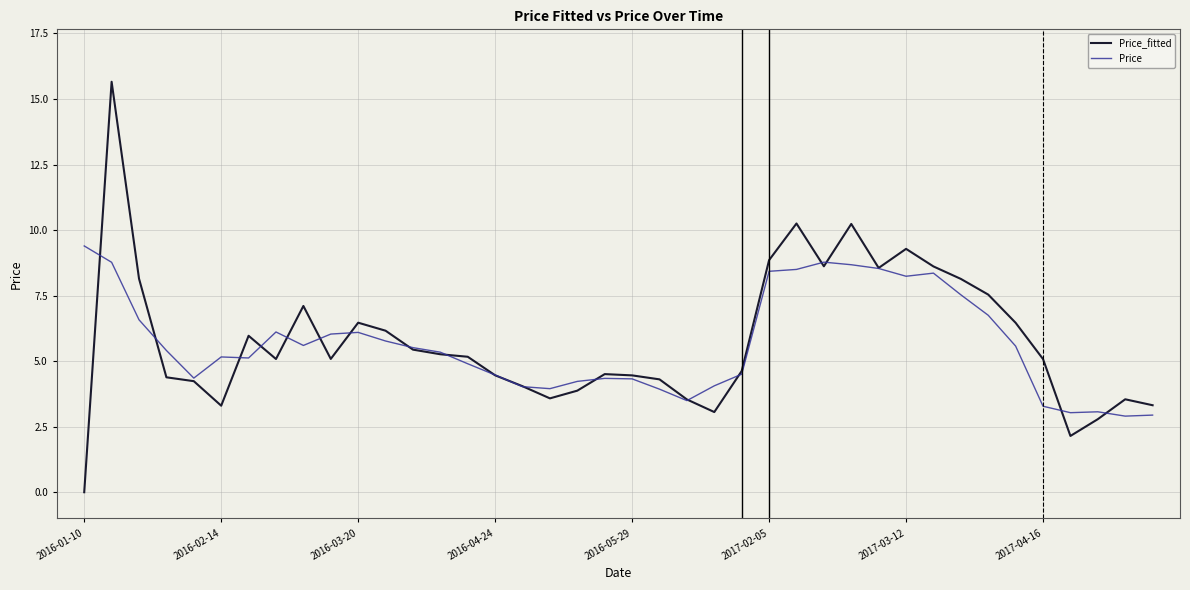

What is the minimum value for Price?

2.9